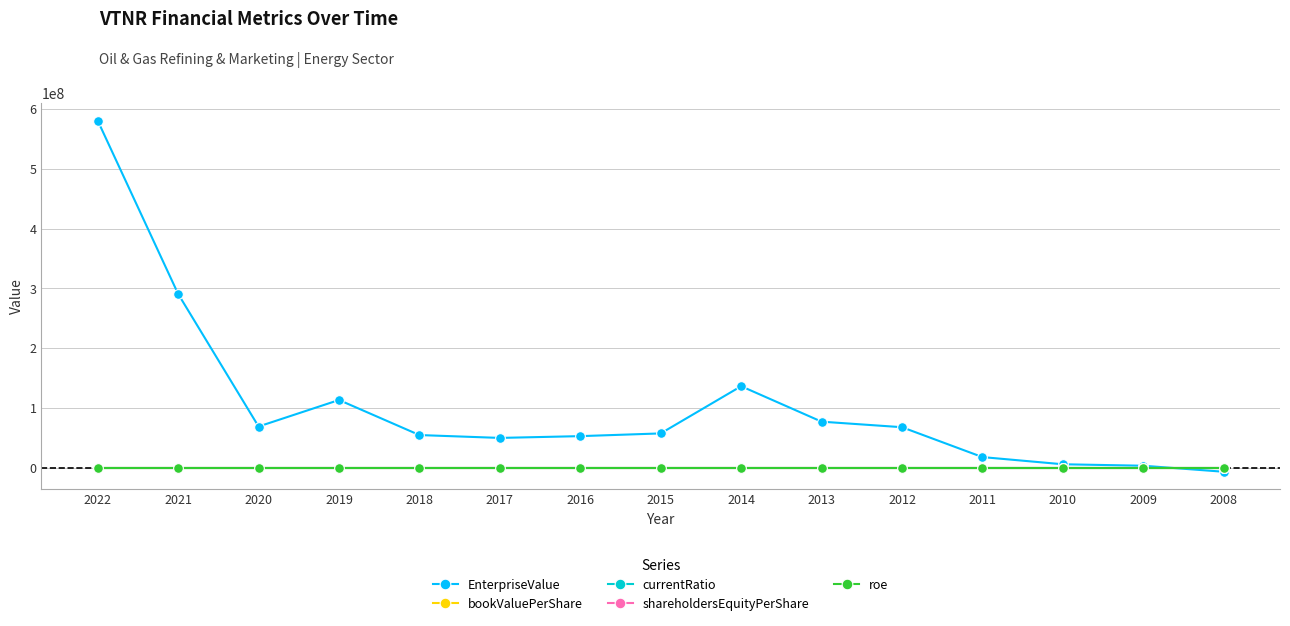

Which series ends up on top after the final intersection of EnterpriseValue and currentRatio?

currentRatio